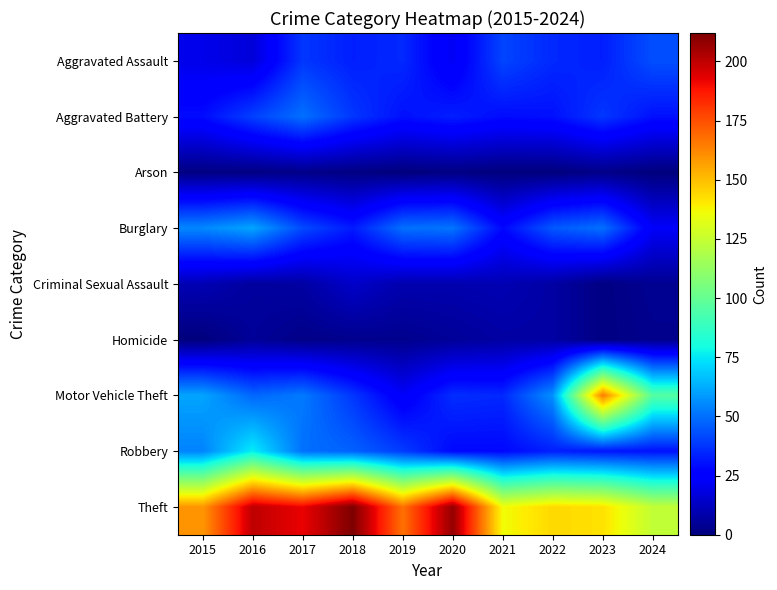

What is the spread (max minus min) of values at 2024?

124